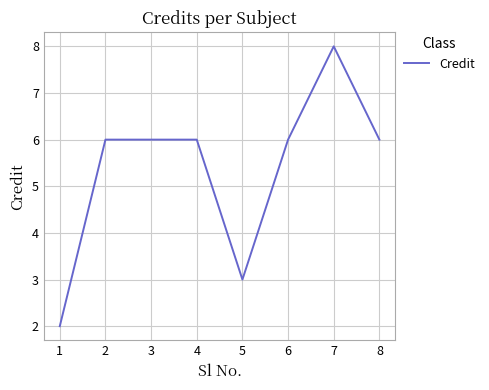

Reading left to right, what are all the values shown in this chart?

1=2	2=6	3=6	4=6	5=3	6=6	7=8	8=6